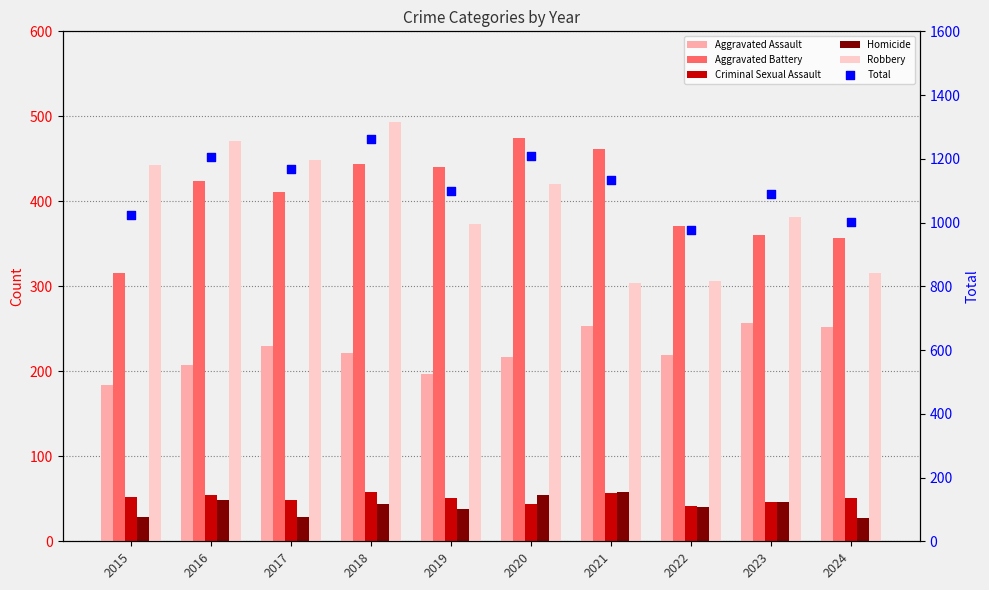

Which series has the largest total across all categories?

Total